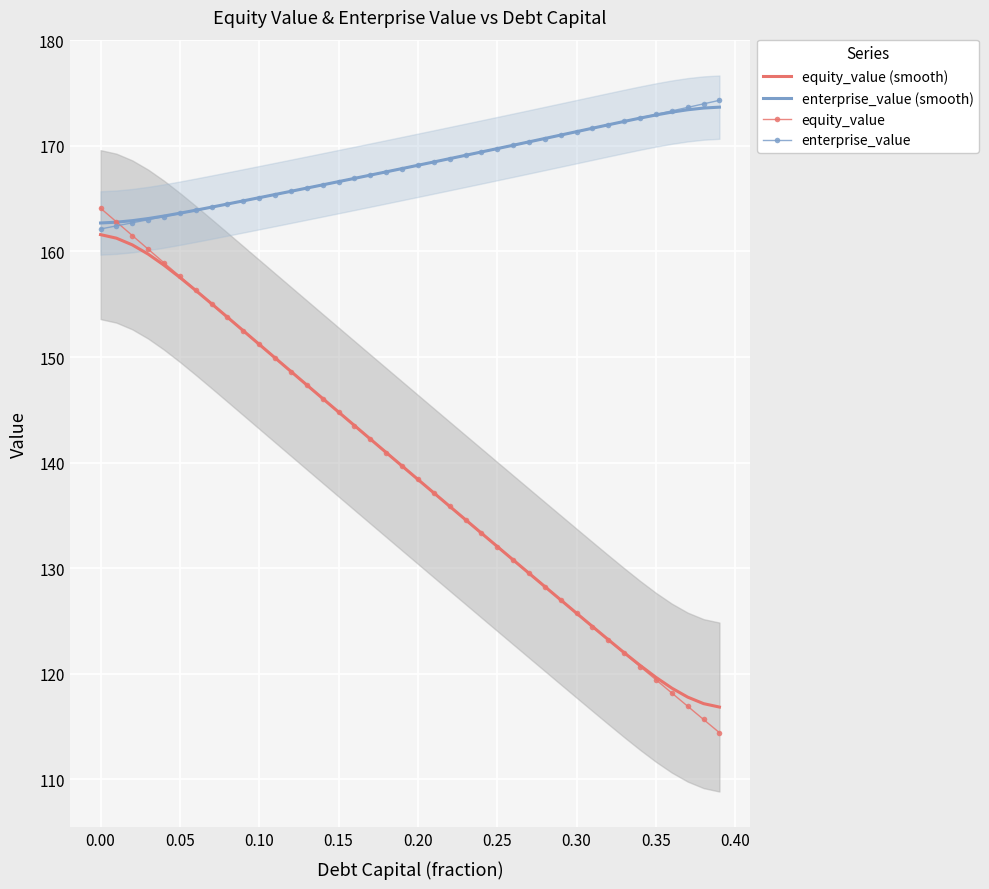

How many data points in equity_value (smooth) are less than 139?

20